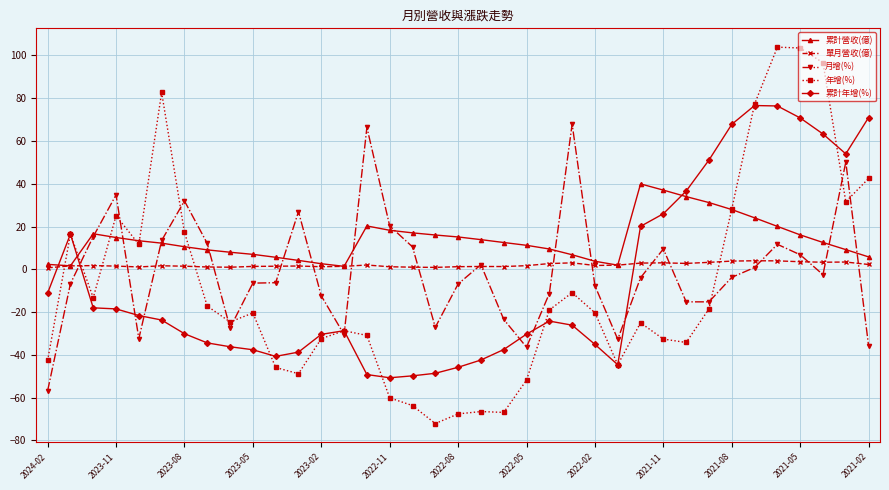

True or false: 年增(%) has more than 1 interior local peaks.

True